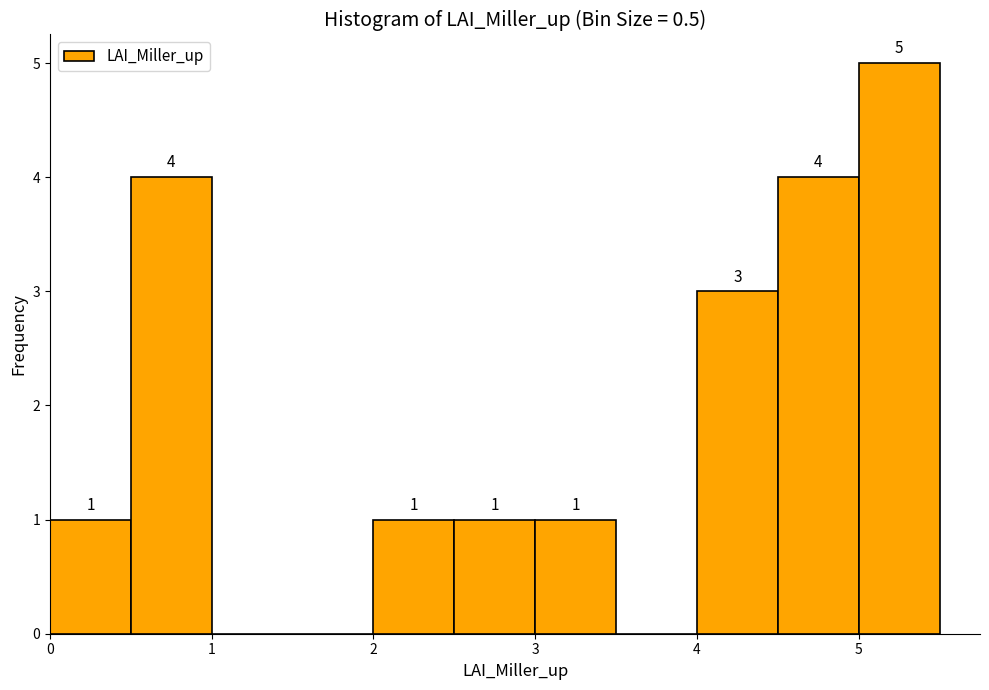

Which range on the x-axis has the tallest bar?

5.0 to 5.5